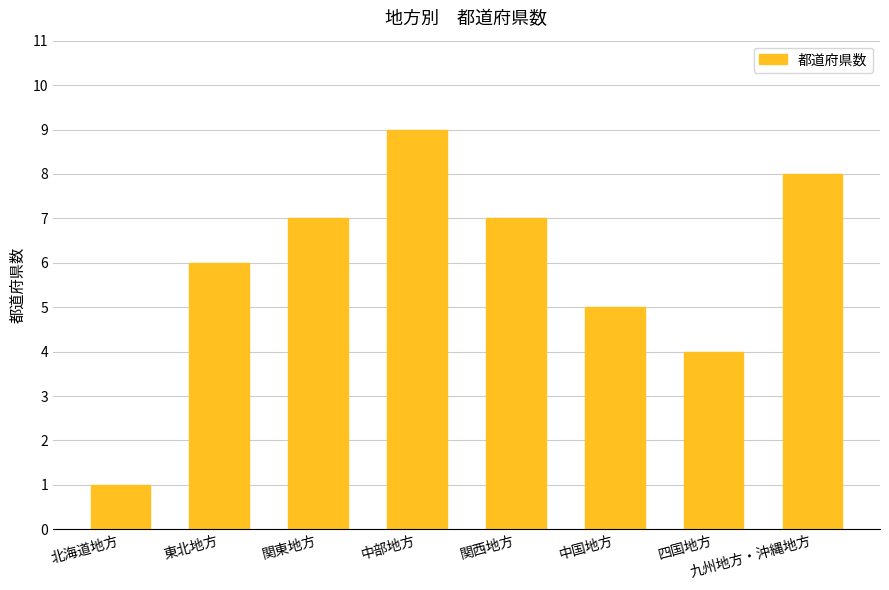

True or false: the data shows 3 at 東北地方.

False